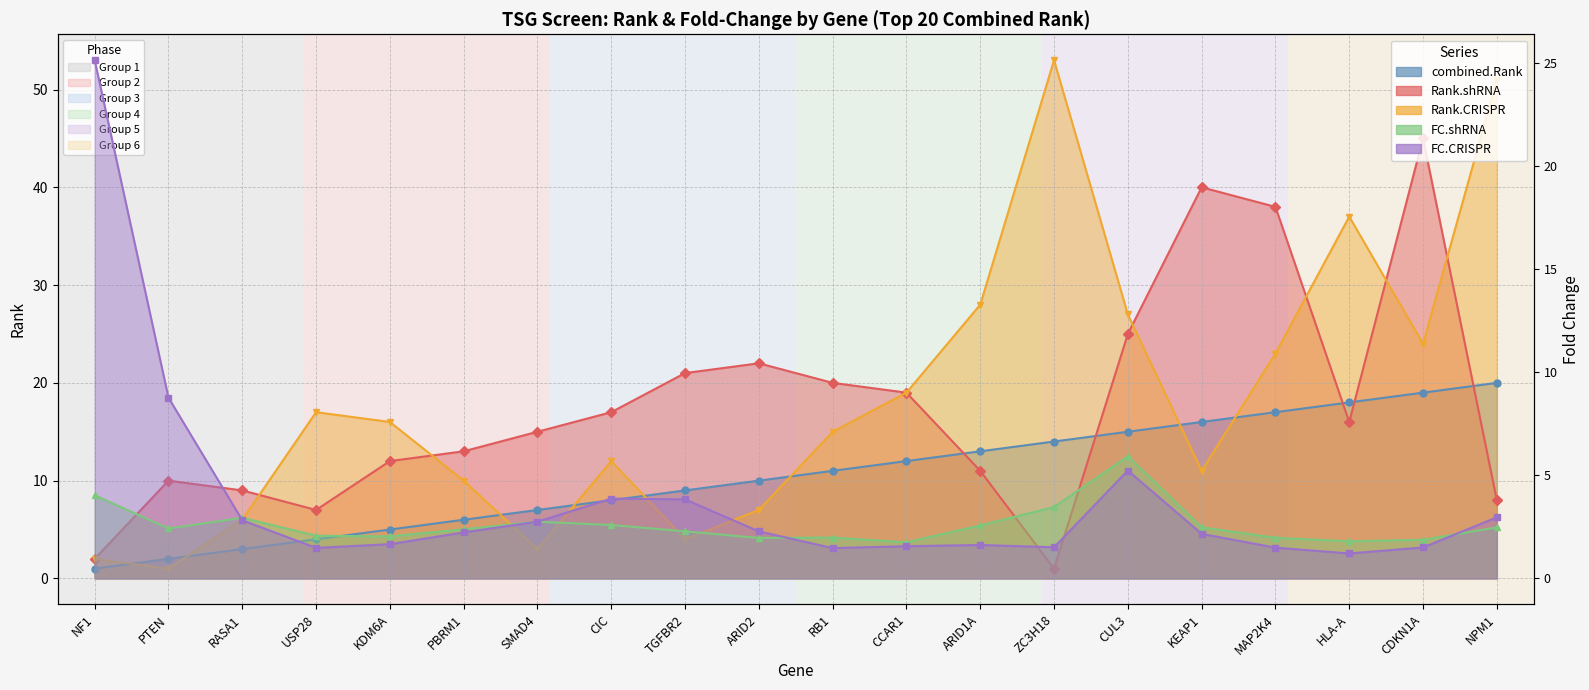

True or false: FC.CRISPR has more than 0 points higher than both neighbors.

True